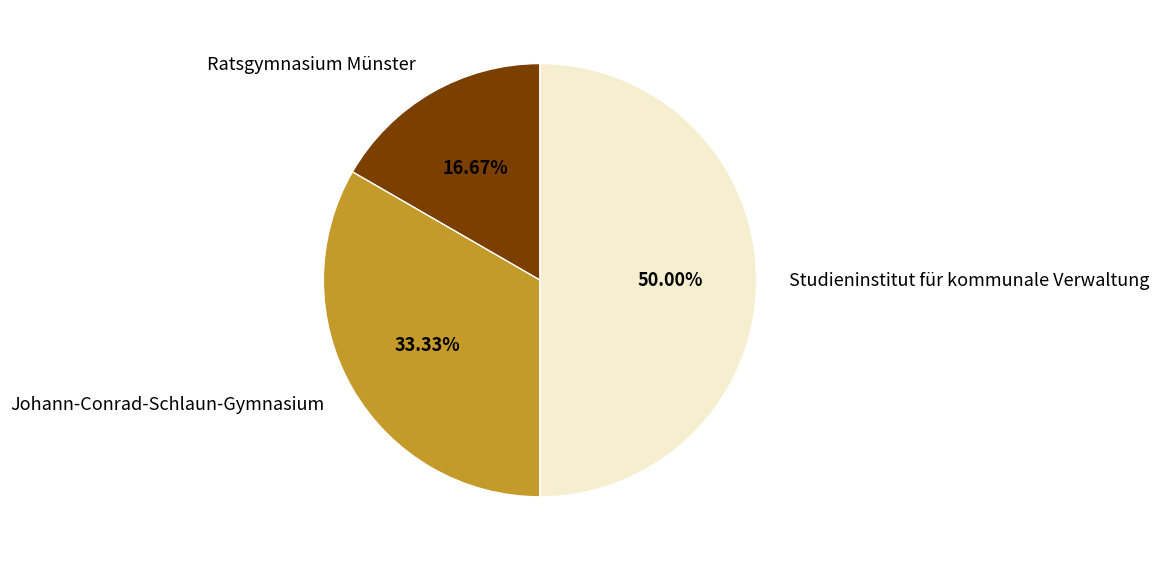

Count the number of slices in the pie.

3